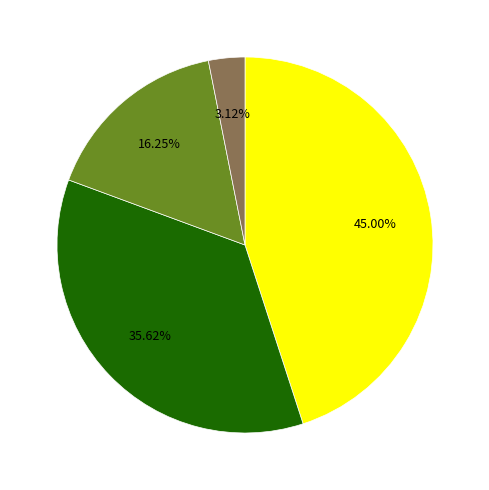

Count the number of slices in the pie.

4